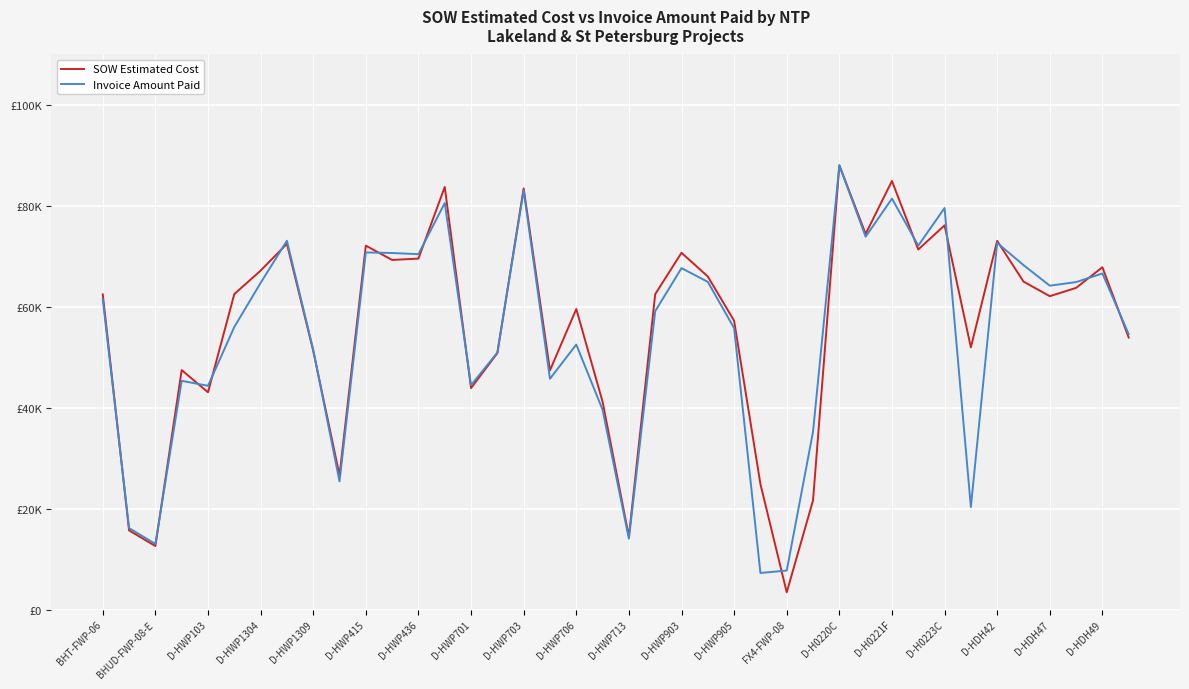

What are all the series names shown in the legend?

SOW Estimated Cost, Invoice Amount Paid